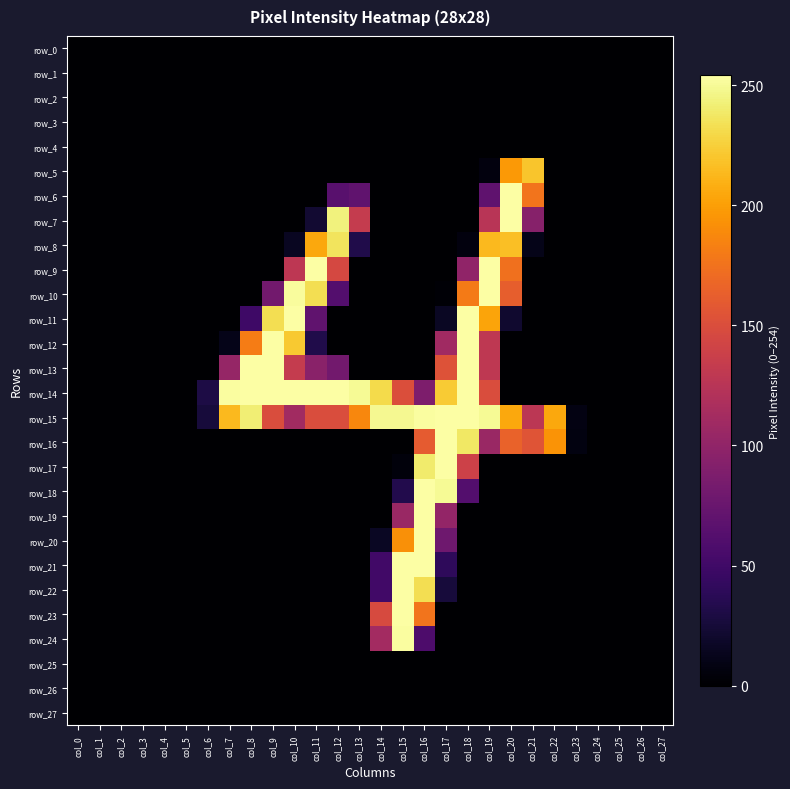

List the series in order of their peak value, lowest first.

row_0, row_1, row_2, row_3, row_4, row_25, row_26, row_27, row_5, row_8, row_24, row_6, row_7, row_9, row_10, row_11, row_12, row_13, row_14, row_15, row_16, row_17, row_18, row_19, row_20, row_21, row_22, row_23